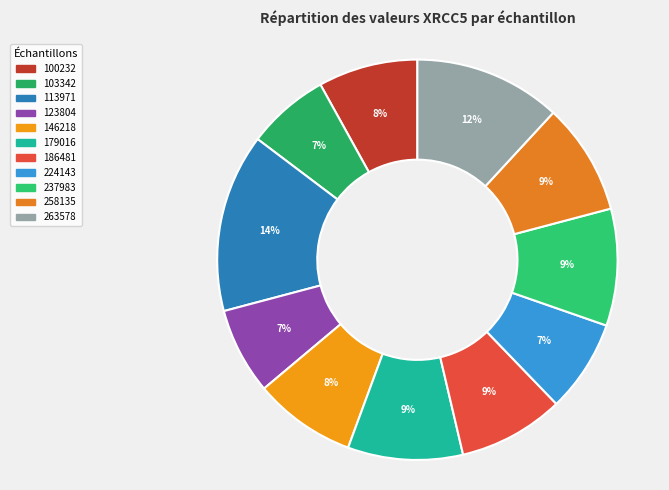

What percentage is the 237983 slice, to the nearest percent?

9%